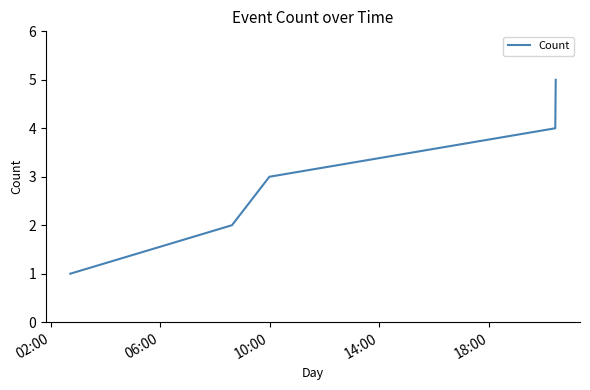

Is this an area chart (filled region under the line)?

No